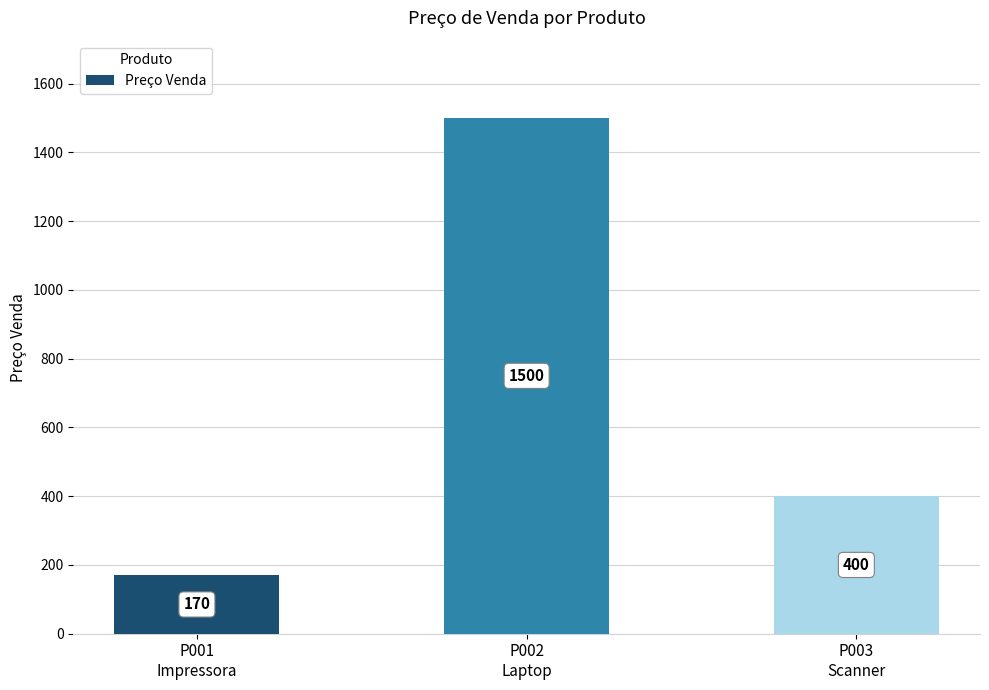

Rank the categories by value from lowest to highest.

P001
Impressora, P003
Scanner, P002
Laptop